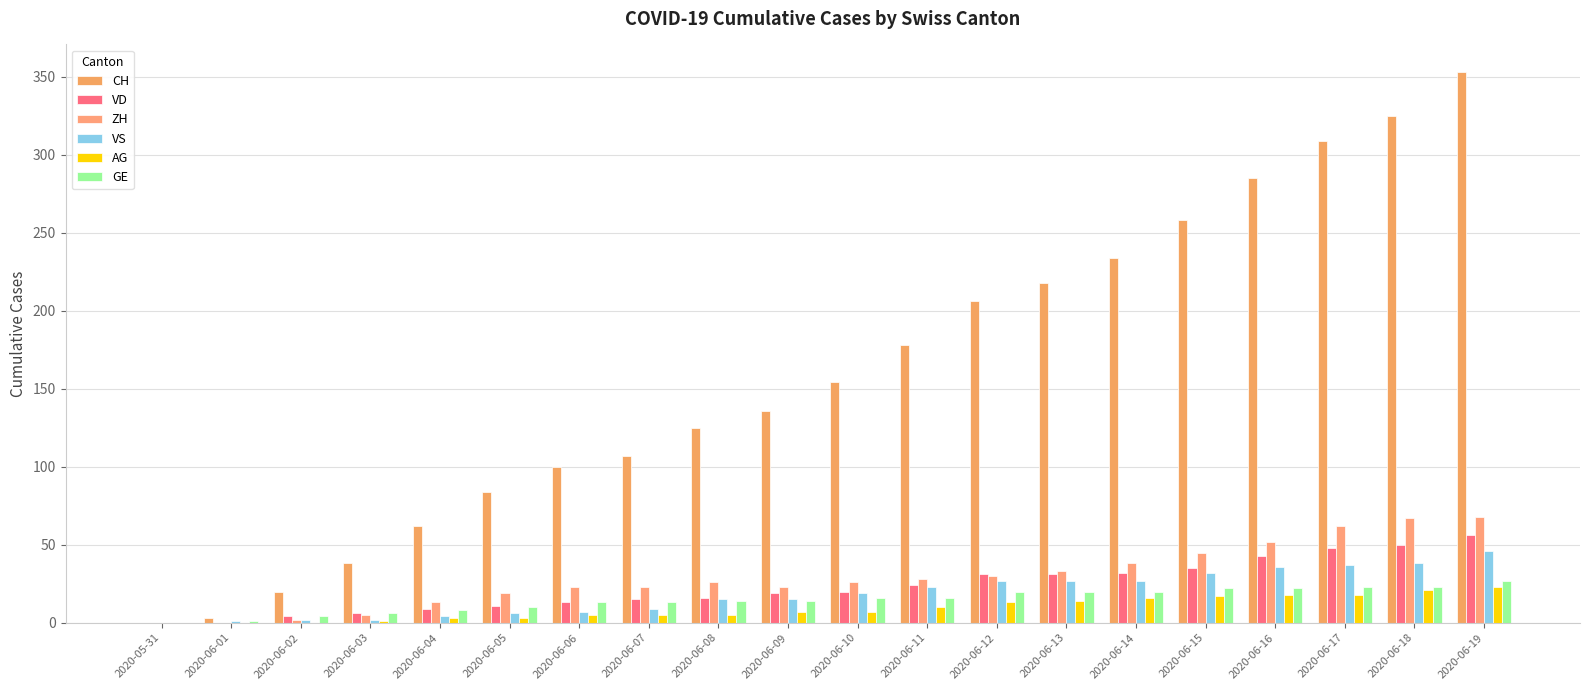

Are the bars grouped side by side (vs. stacked)?

Yes